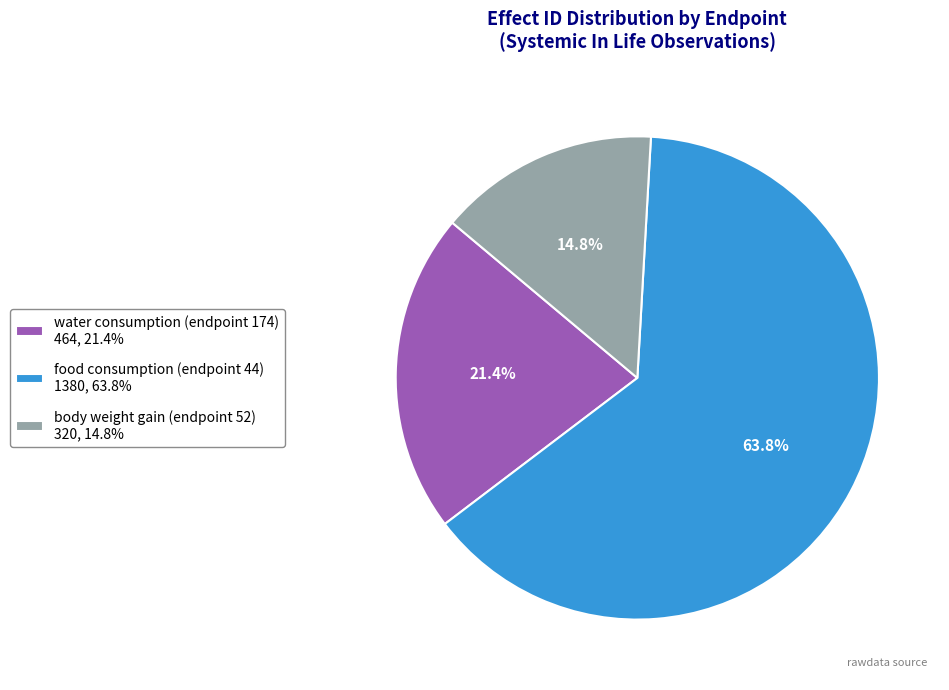

What percentage is the food consumption (endpoint 44) slice, to the nearest percent?

64%